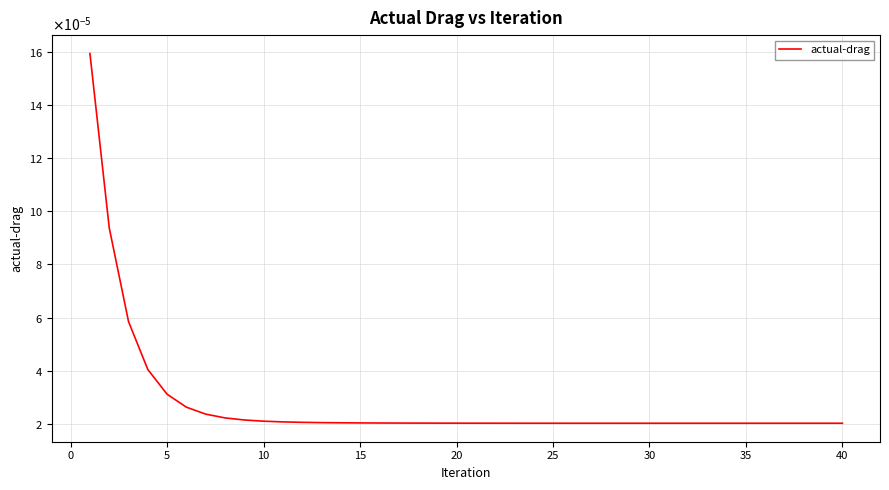

Does the chart display data point markers on the line(s)?

No